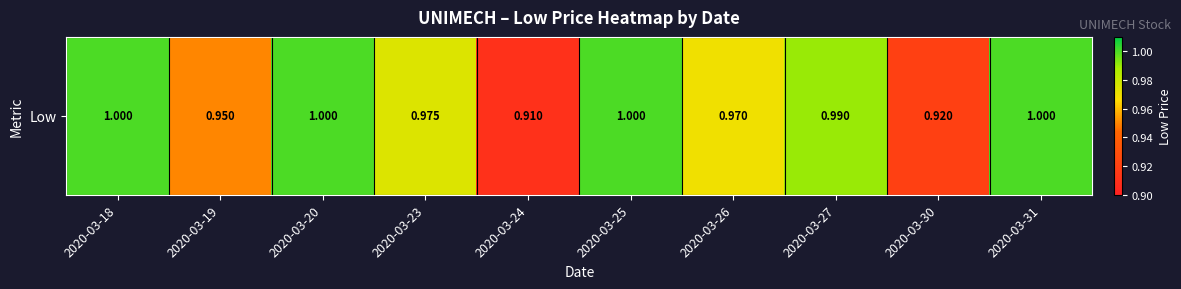

Reading left to right, list all the values displayed in this chart.

1.0	0.9	1.0	1.0	0.9	1.0	1.0	1.0	0.9	1.0